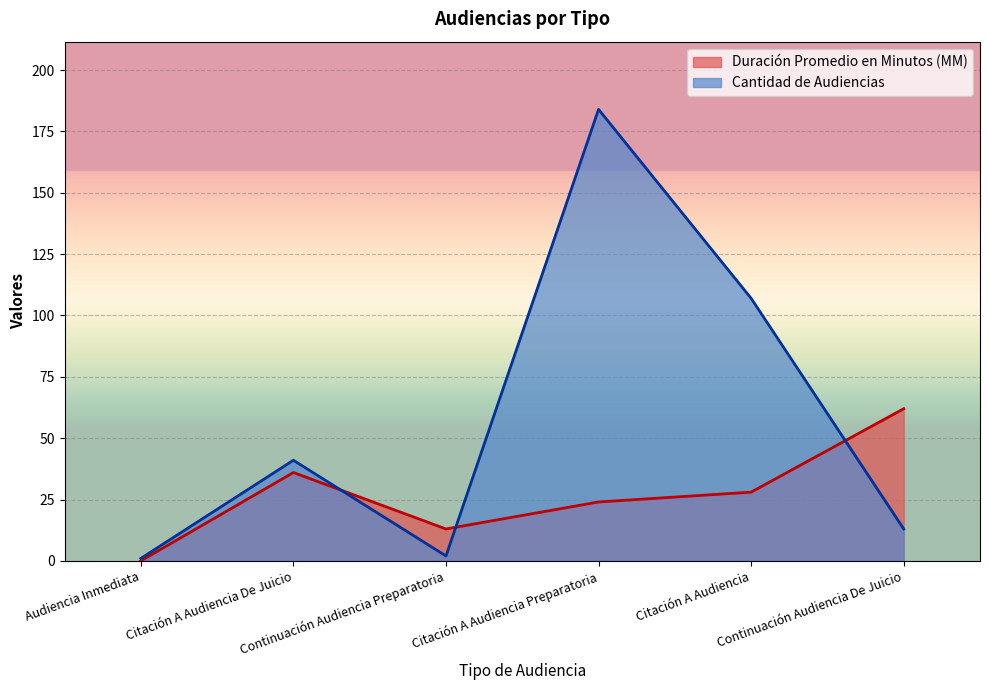

Which has a higher value, Continuación Audiencia Preparatoria or Continuación Audiencia De Juicio?

Continuación Audiencia De Juicio